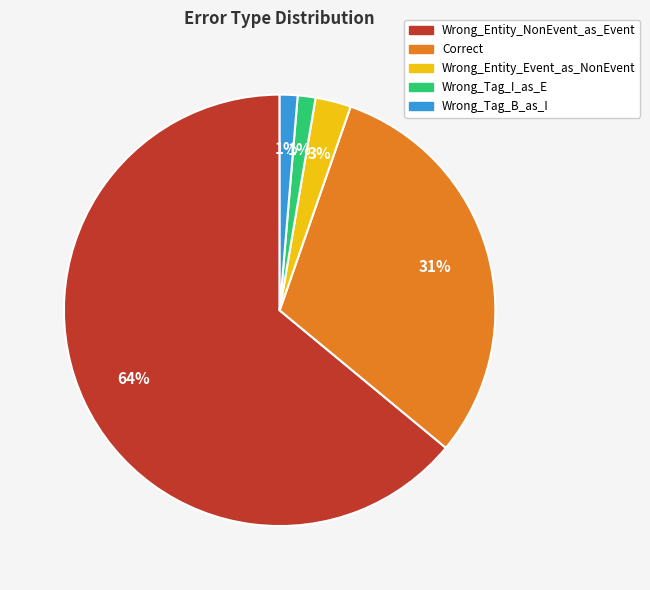

Is it true that Wrong_Entity_NonEvent_as_Event is 70% of the pie?

False